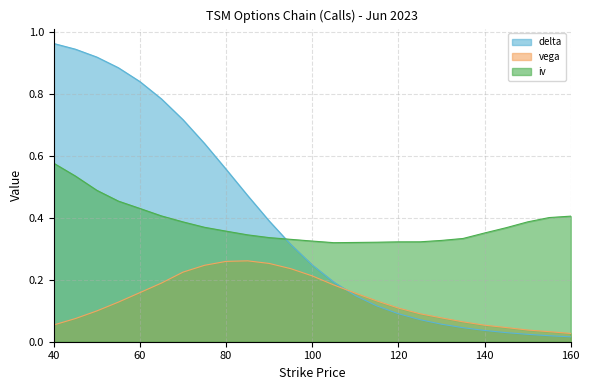

Rank the categories by vega value from highest to lowest.

85, 80, 90, 75, 95, 70, 100, 65, 105, 60, 110, 115, 55, 120, 50, 125, 130, 45, 135, 40, 140, 145, 150, 155, 160